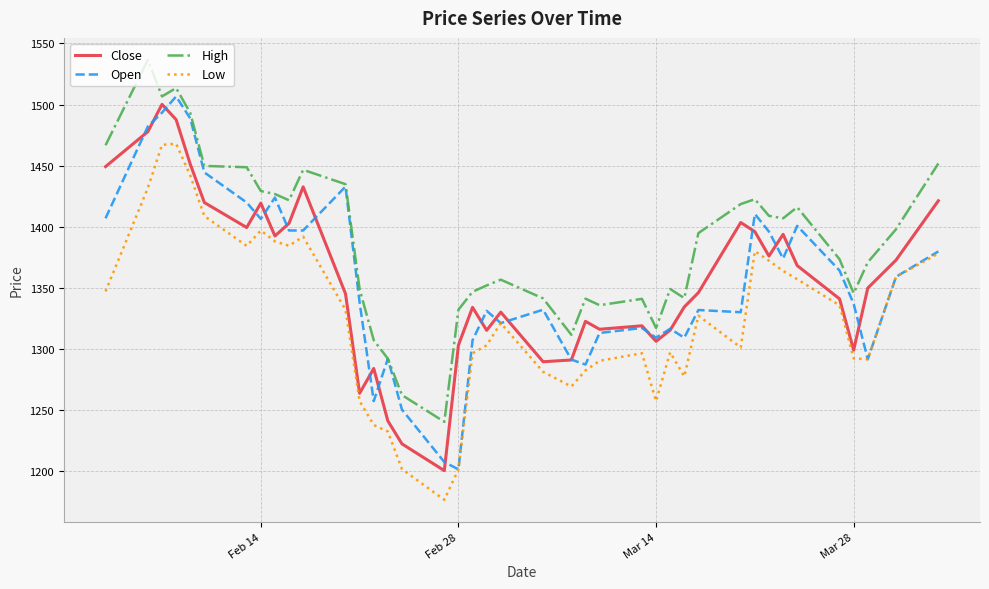

What is the sum of all Open values?

54251.9